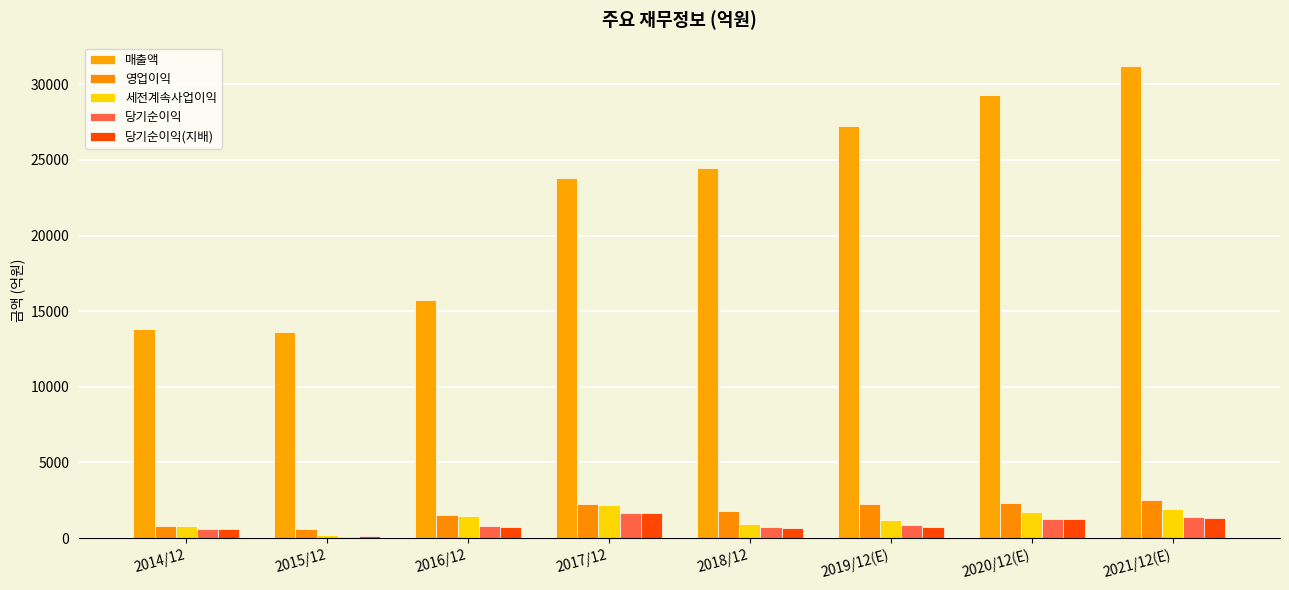

How many groups of bars are there?

8